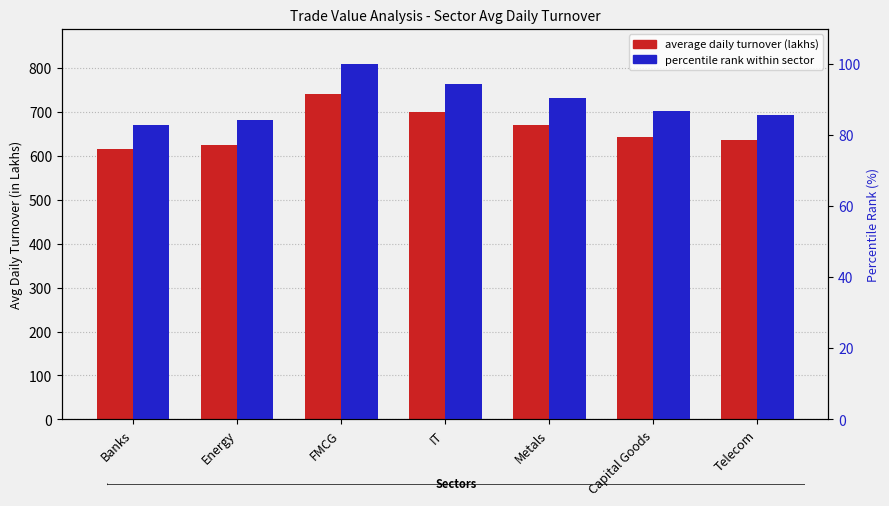

What is the total value across all series at Telecom?

720.6